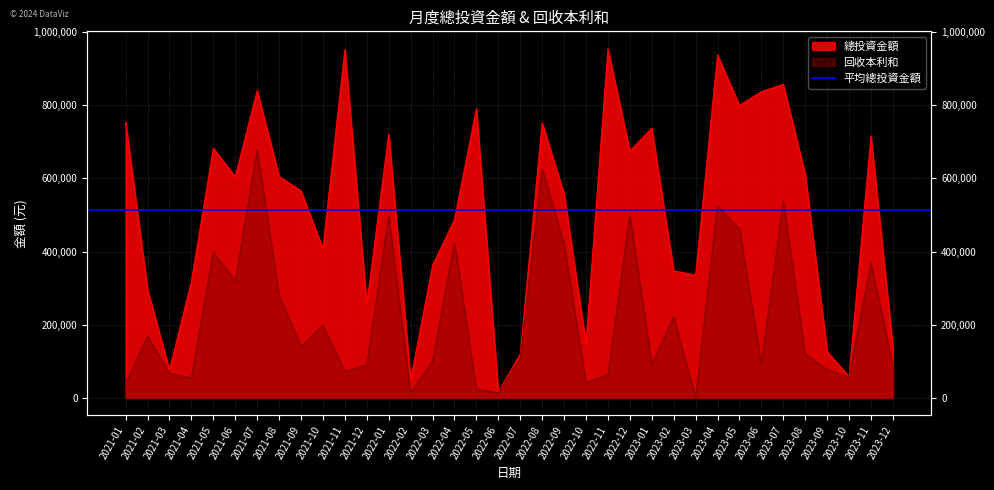

True or false: 回收本利和 and 總投資金額 intersect in this chart.

False